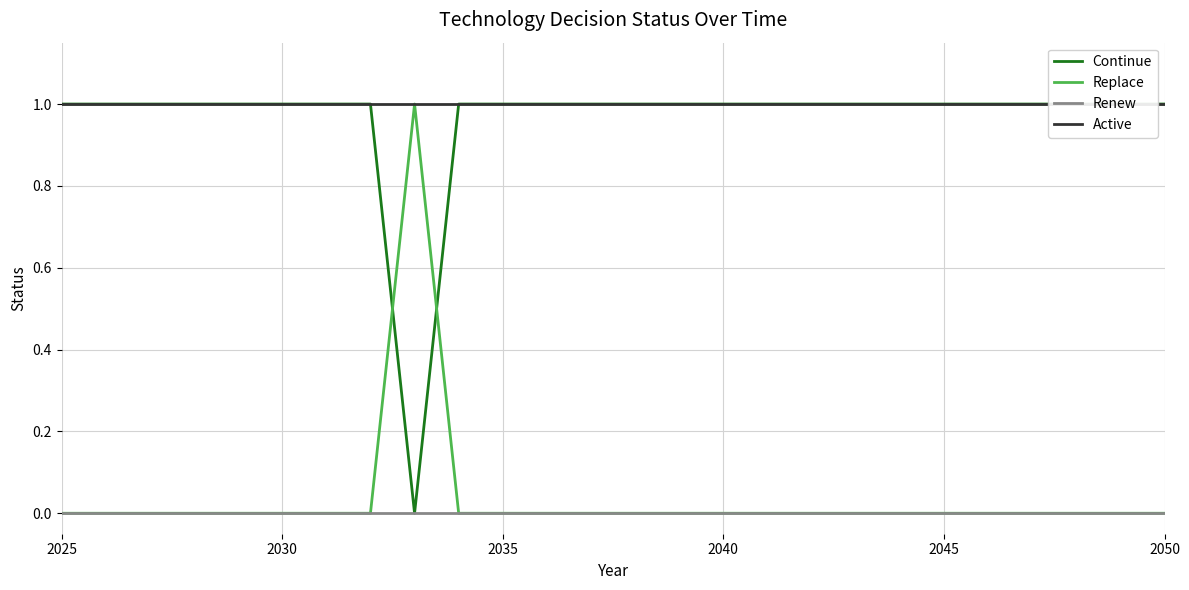

The Renew series shows 0 at 2030. True or false?

True